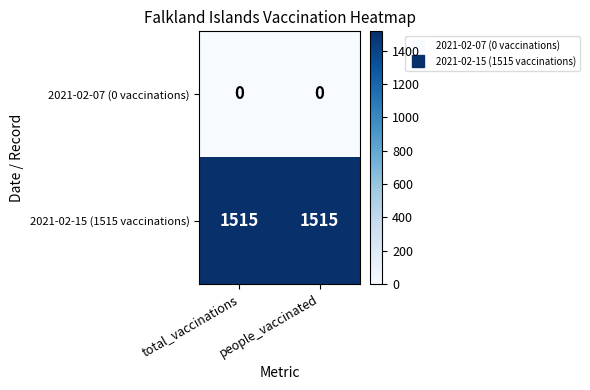

Which series has the largest total across all categories?

2021-02-15 (1515 vaccinations)